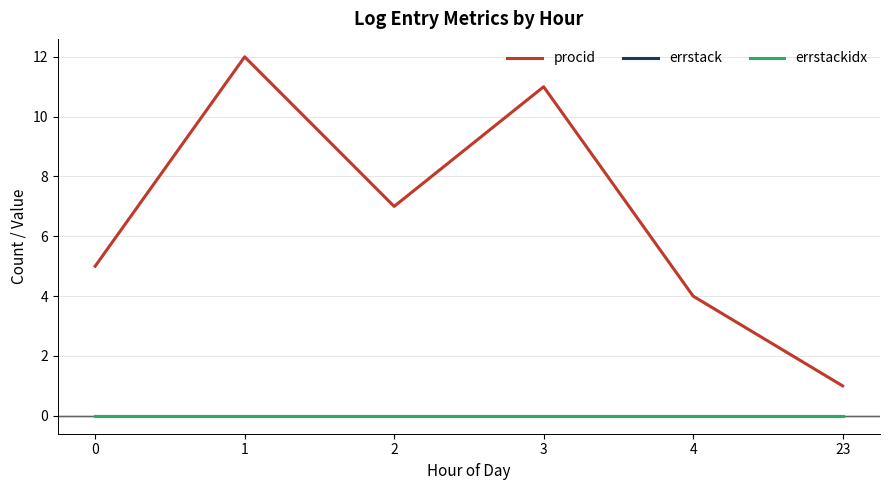

What is the difference between the maximum and minimum values in the procid series?

11